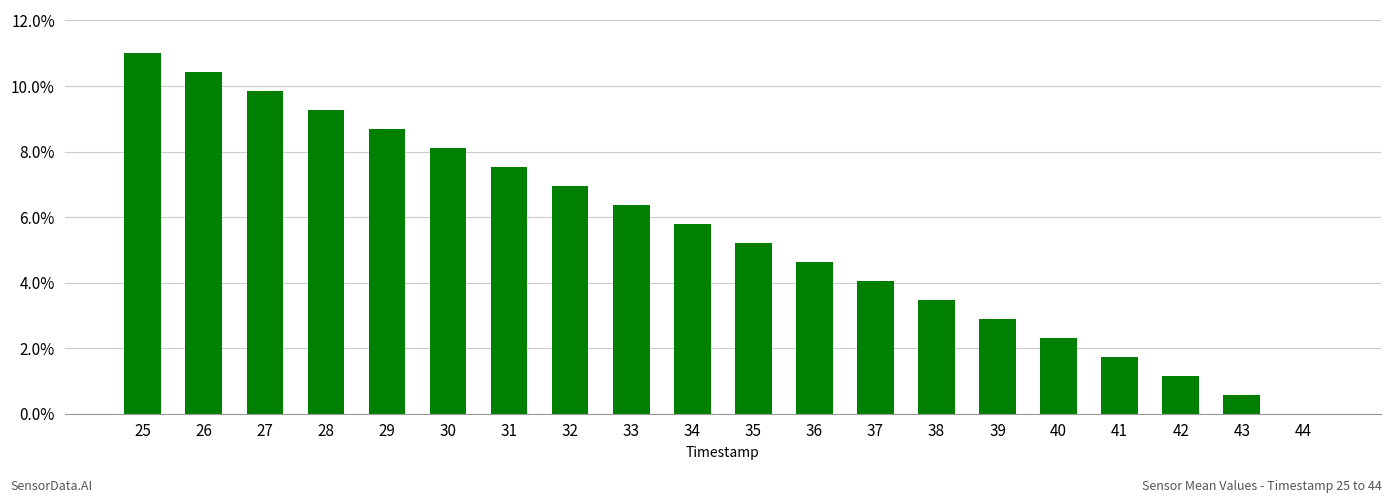

At which label is the value closest to 5?

35